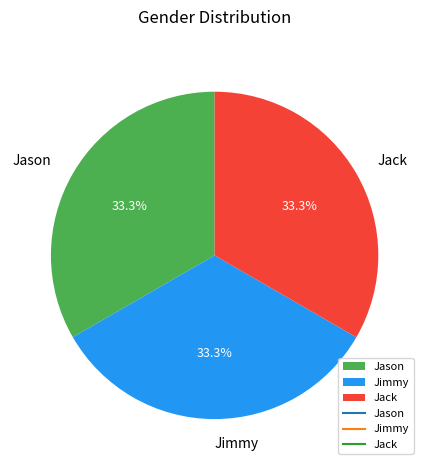

What is the ratio of the value at Jack to the value at Jimmy?

1.0